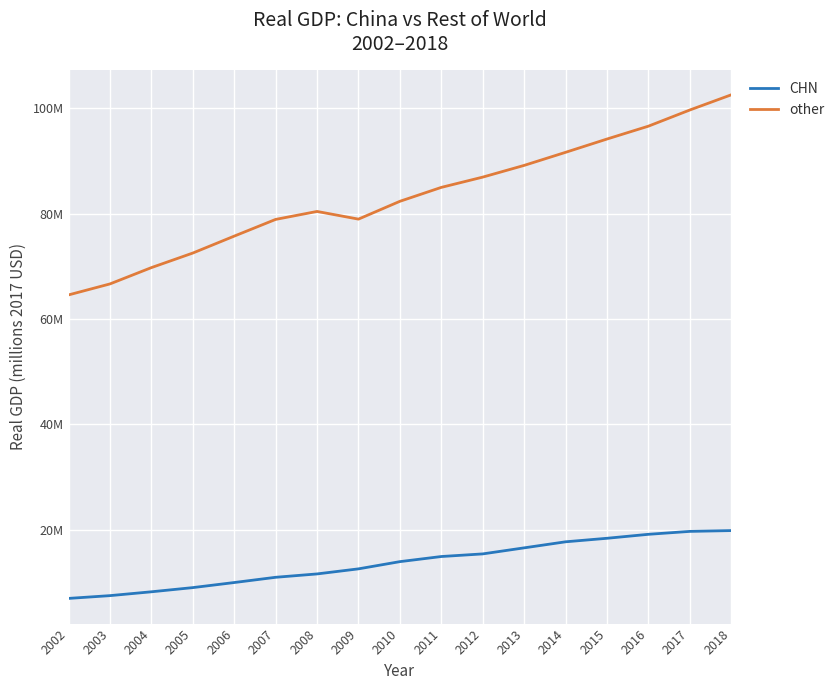

Reading right to left, list all the values displayed in this chart.

CHN: 19841296.0	19687162.0	19132416.0	18379366.0	17711682.0	16562428.0	15416000.0	14918415.0	13947309.0	12577917.0	11616248.0	10976751.0	9982318.0	9019761.0	8225812.5	7496914.0	6969823.0
other: 102525949.7	99645131.7	96576685.2	94135450.5	91612713.1	89133743.3	86910016.6	84960876.6	82320125.0	78939357.7	80396325.2	78885031.9	75713732.2	72502021.5	69737822.1	66643932.2	64558676.3